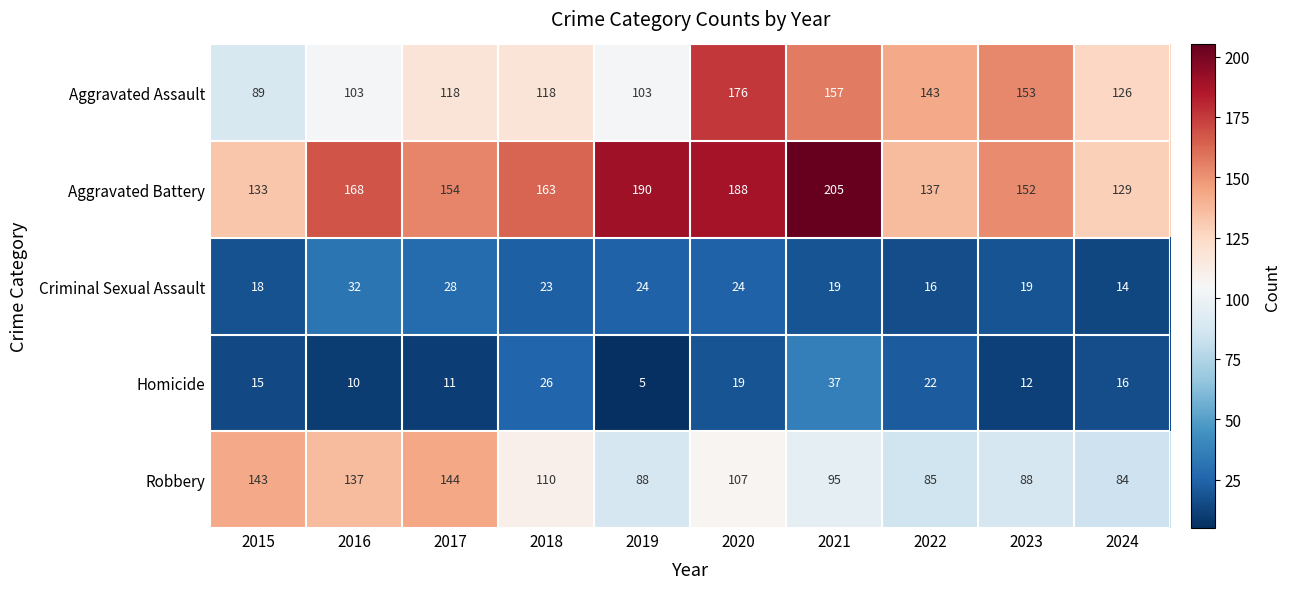

At which label does Robbery reach its peak?

2017